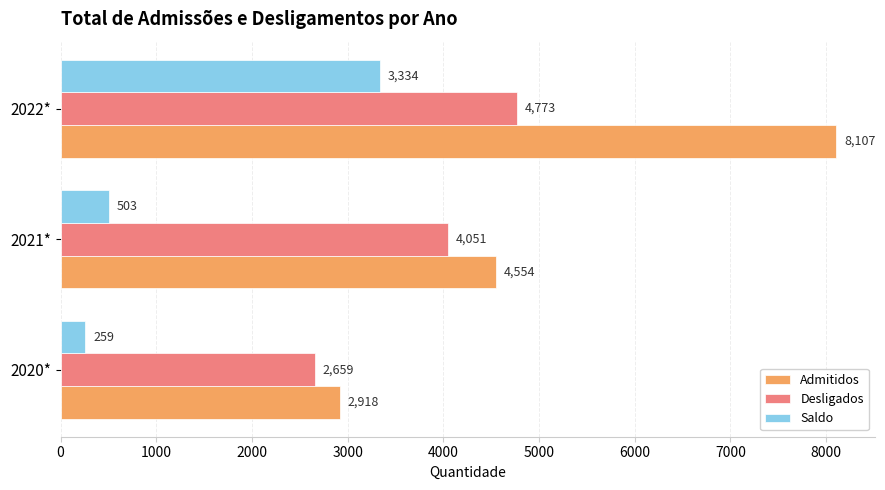

What is the average value of the Saldo series?

1365